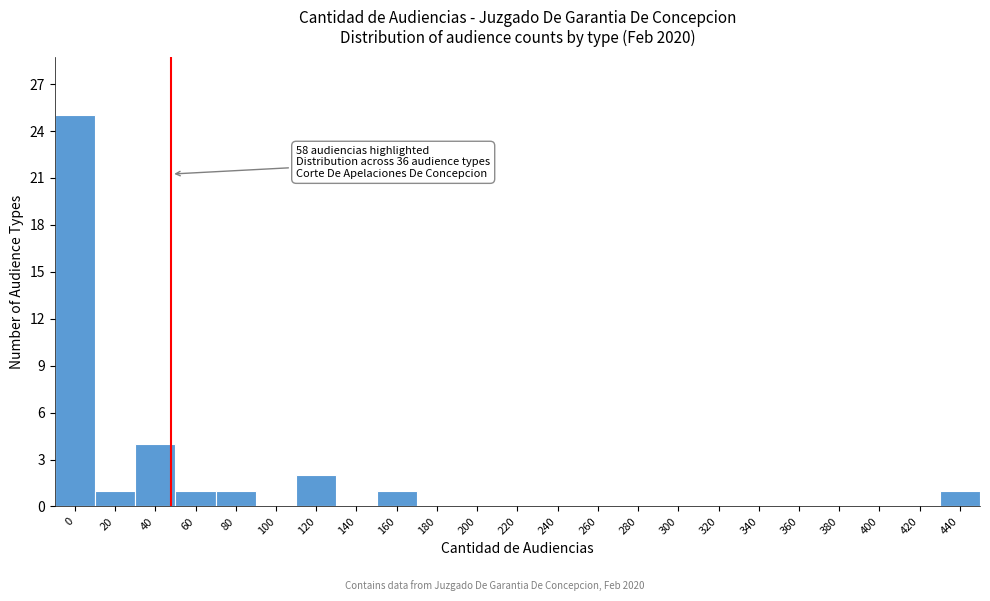

Reading right to left, transcribe all the data shown in this chart.

440=1	420=0	400=0	380=0	360=0	340=0	320=0	300=0	280=0	260=0	240=0	220=0	200=0	180=0	160=1	140=0	120=2	100=0	80=1	60=1	40=4	20=1	0=25